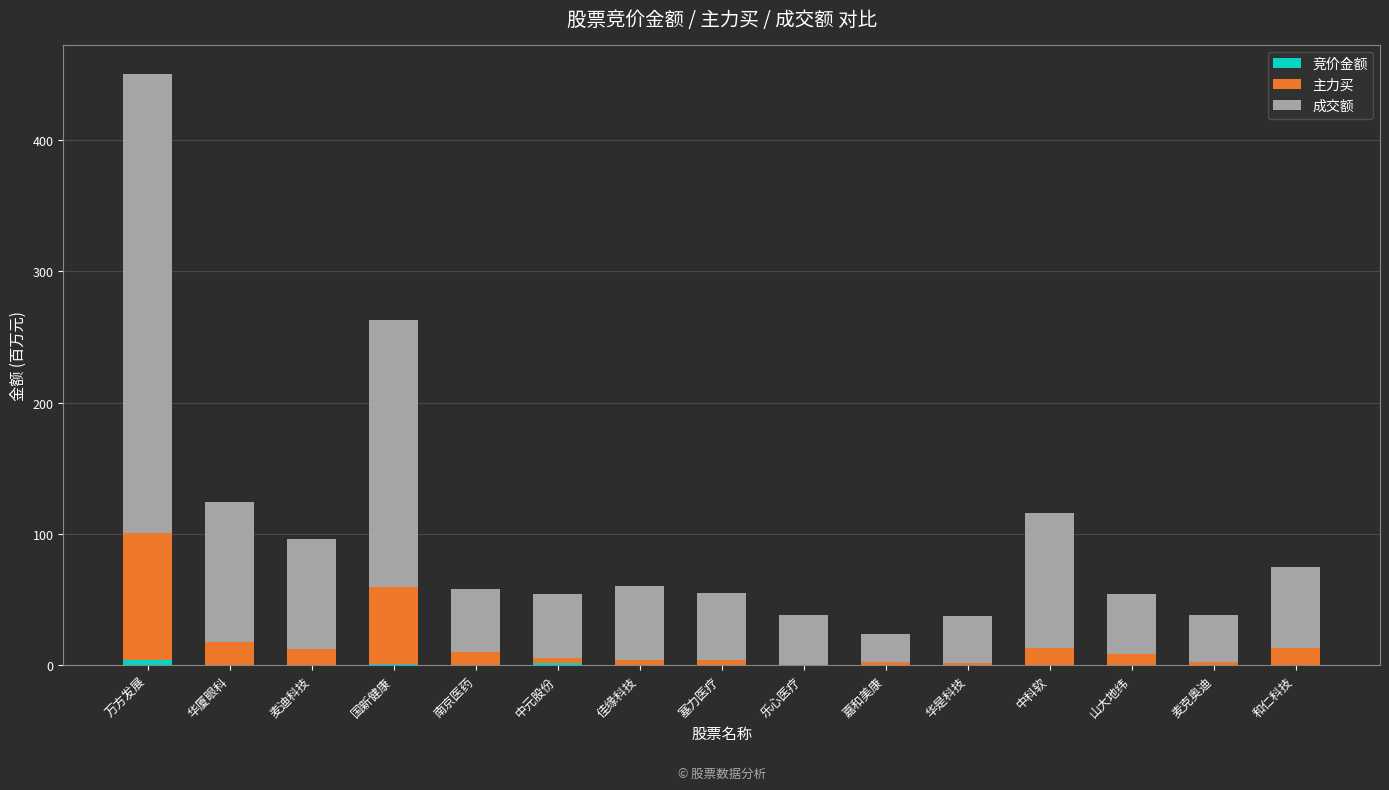

What is the total value across all series at 南京医药?

57.8